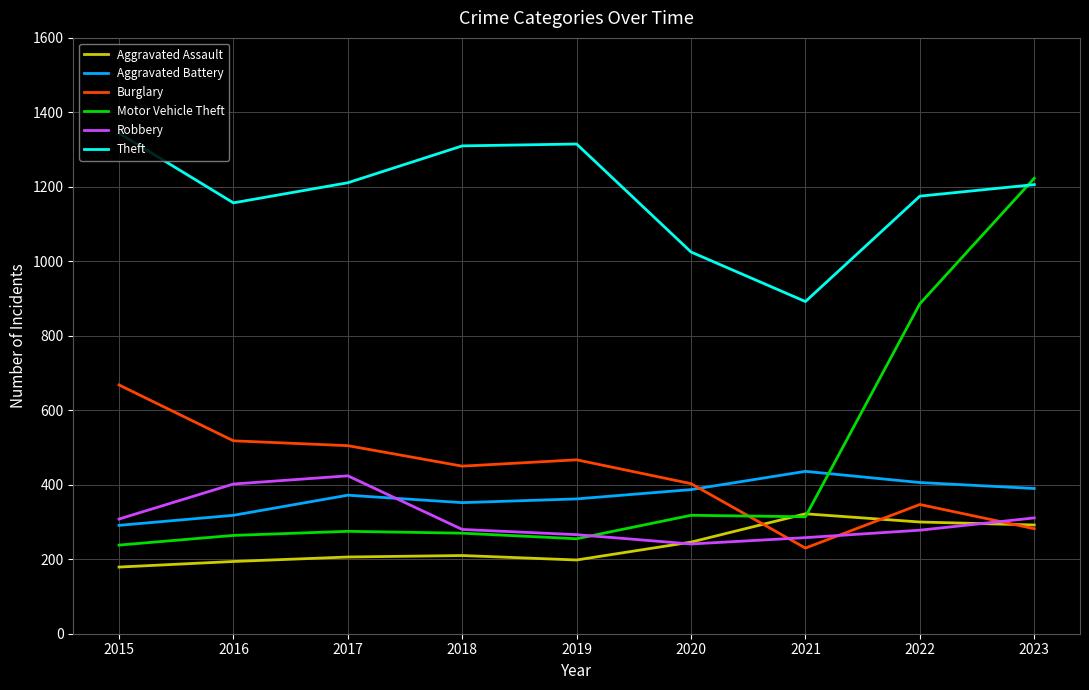

How many times do Burglary and Robbery cross each other?

3